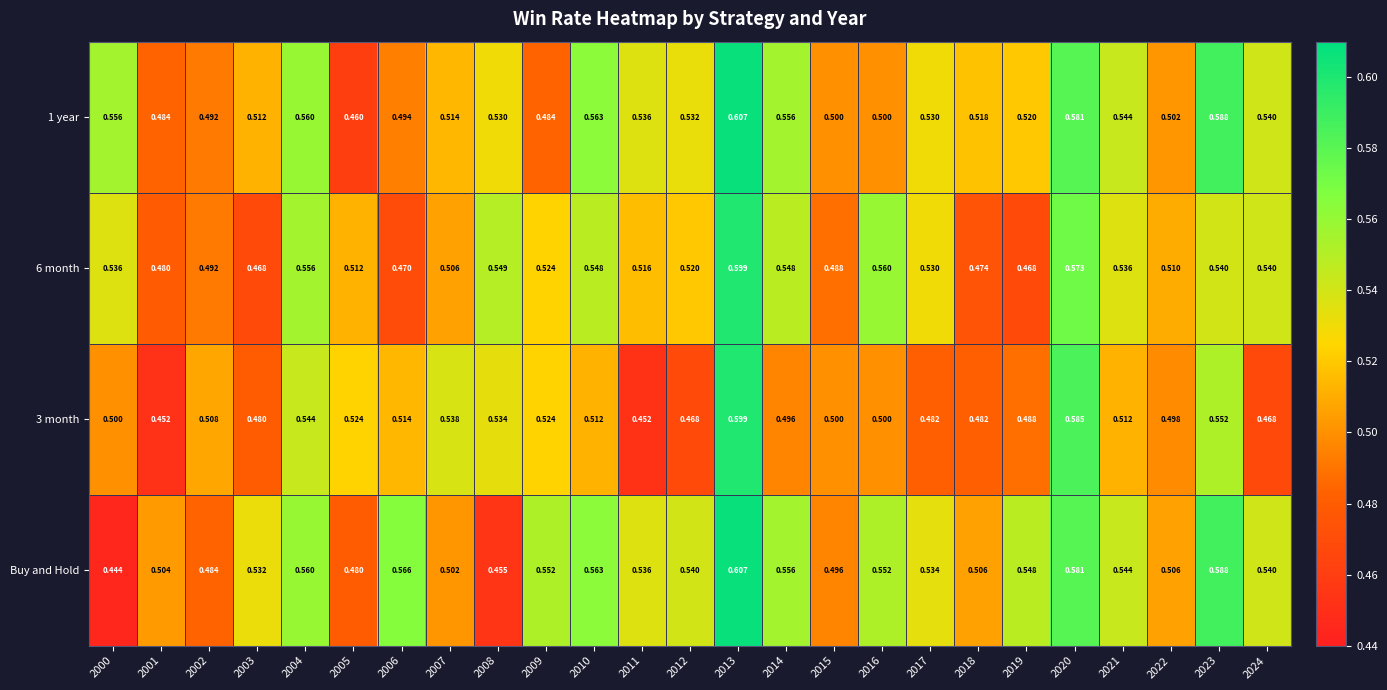

Which series has the widest spread of values?

Buy and Hold